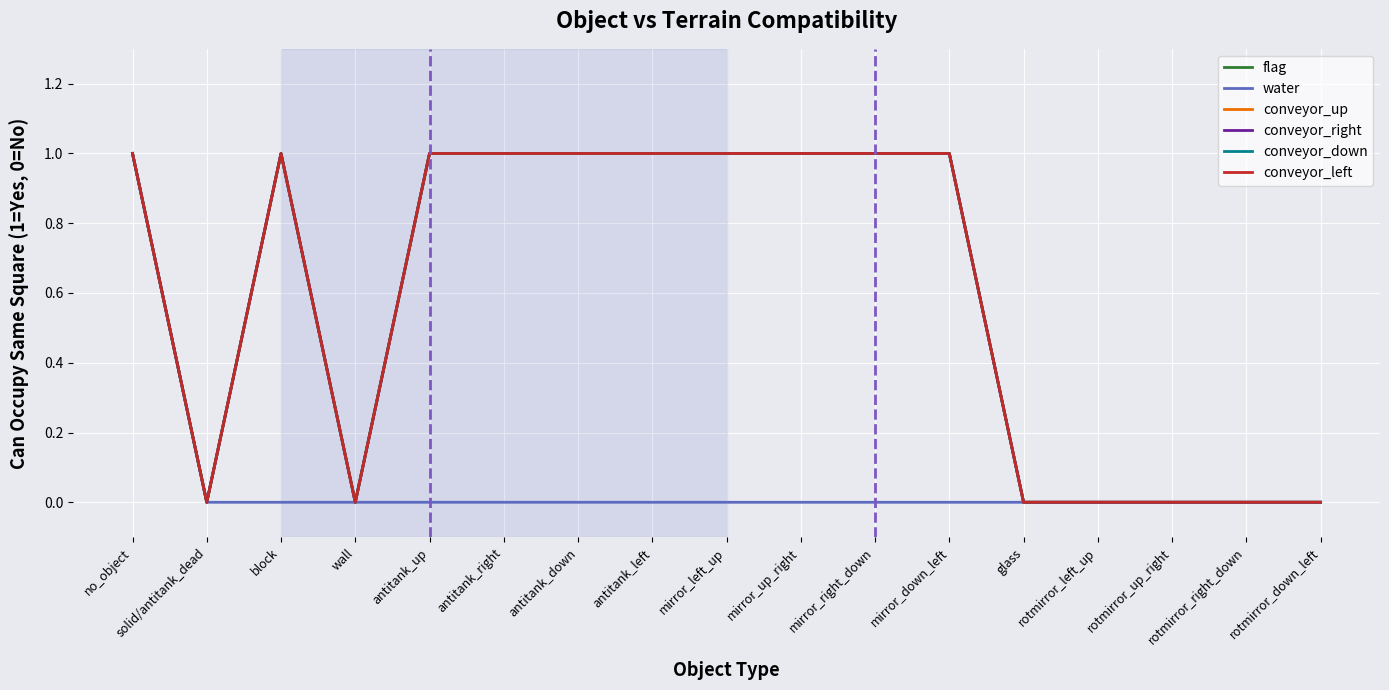

Which series has the largest range (max minus min)?

flag